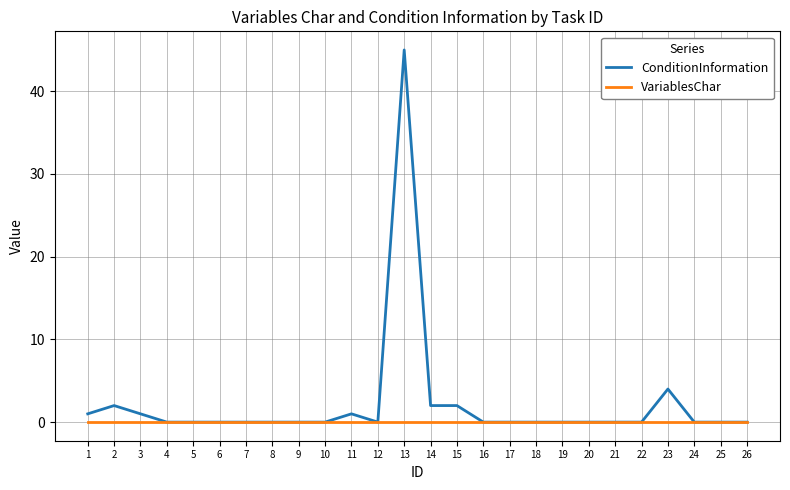

Does the chart display data point markers on the line(s)?

No